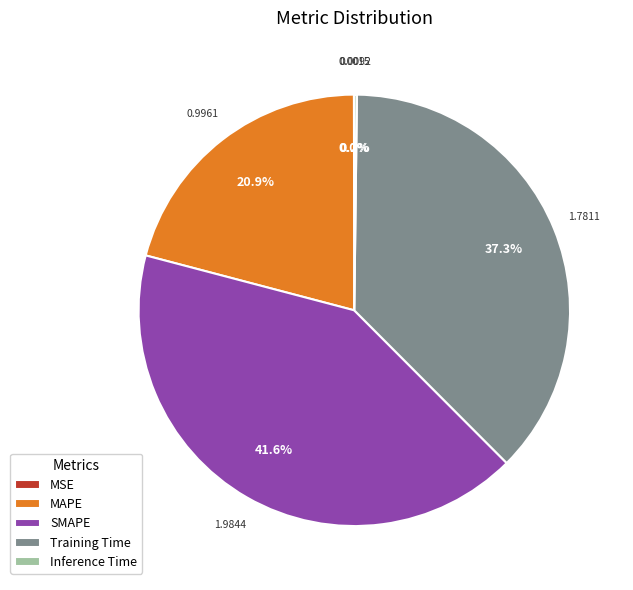

Combined, do SMAPE and MAPE account for over 50%?

Yes